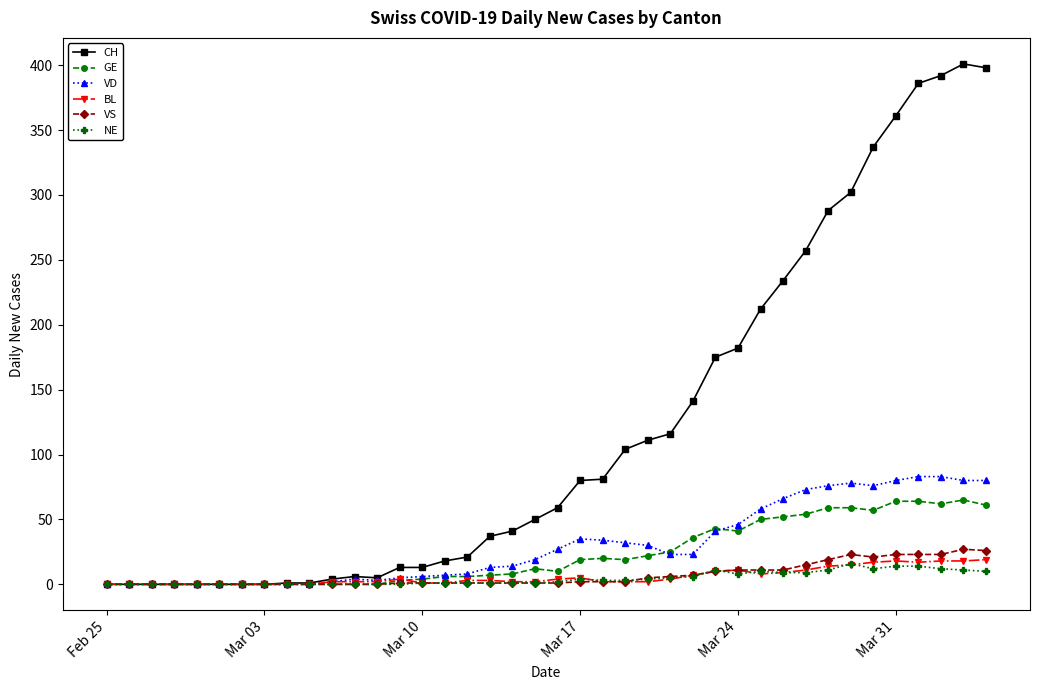

What is the value of the BL point at the 29th from the left?

11